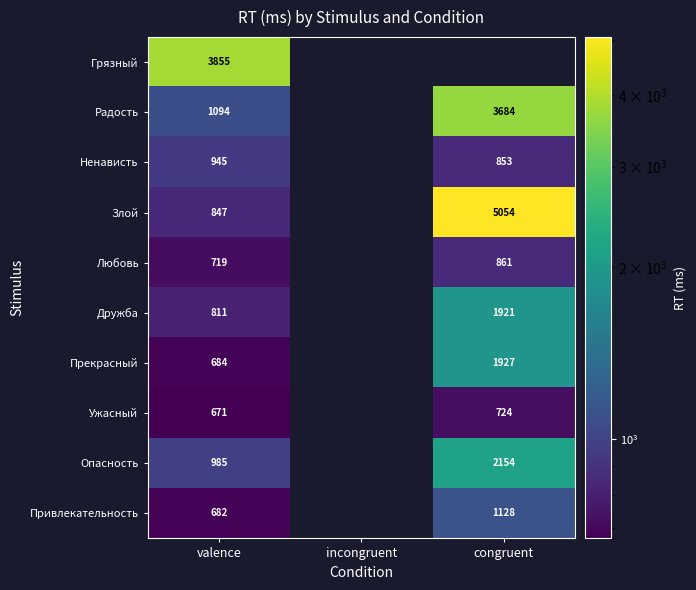

What is the greatest value displayed?

5054